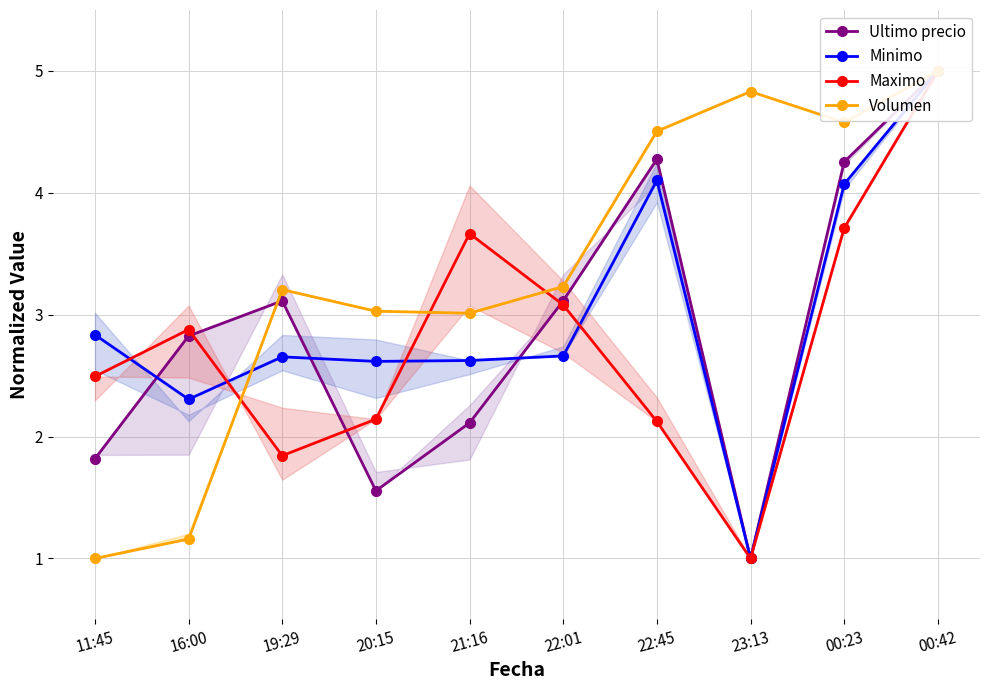

At how many categories does at least one series exceed 1?

10